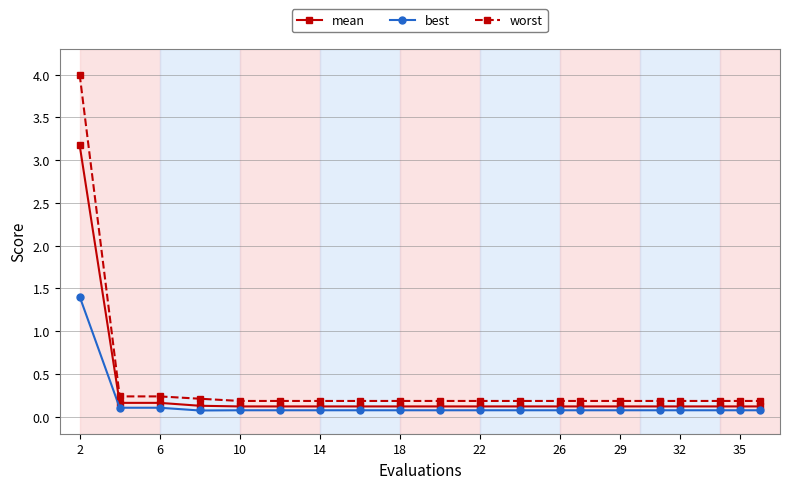

How many distinct data groups are displayed?

3